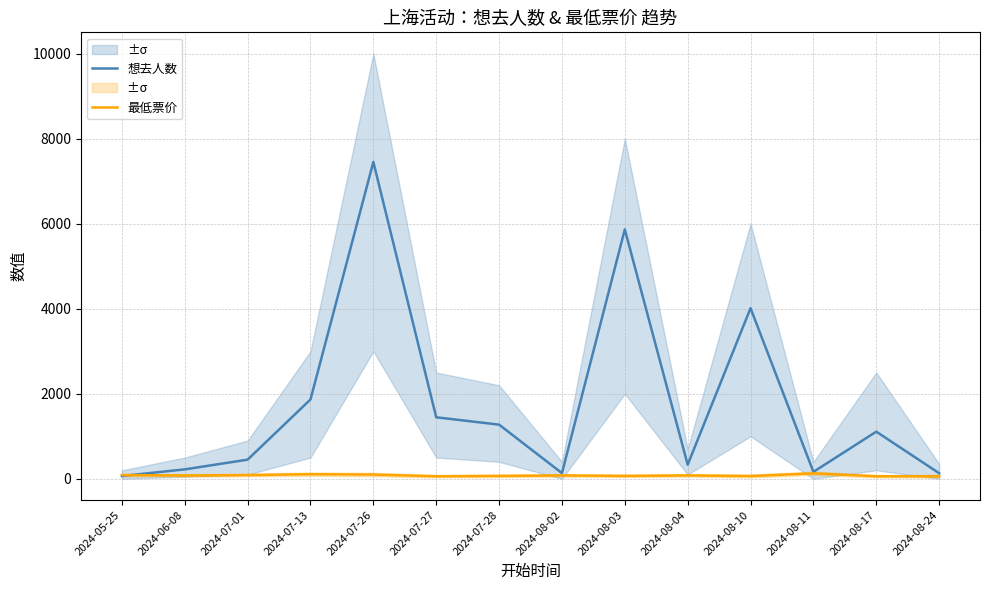

Which category has the lowest value in the 想去人数 series?

2024-05-25